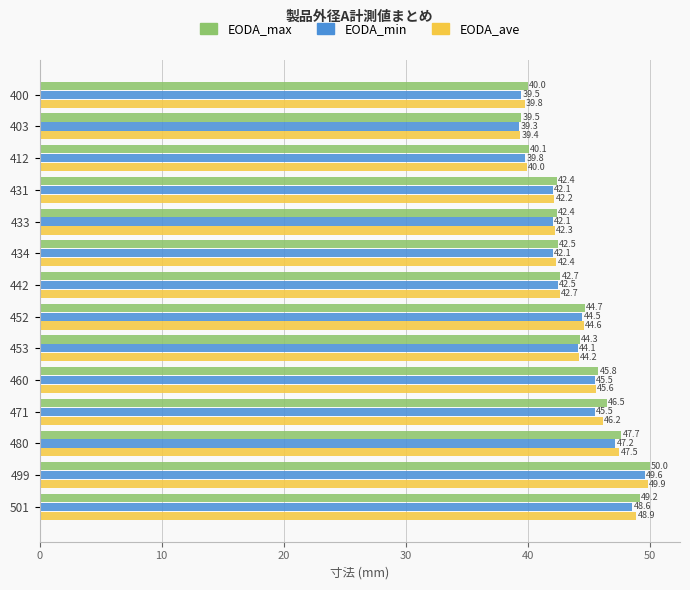

What are all the series names shown in the legend?

EODA_max, EODA_min, EODA_ave